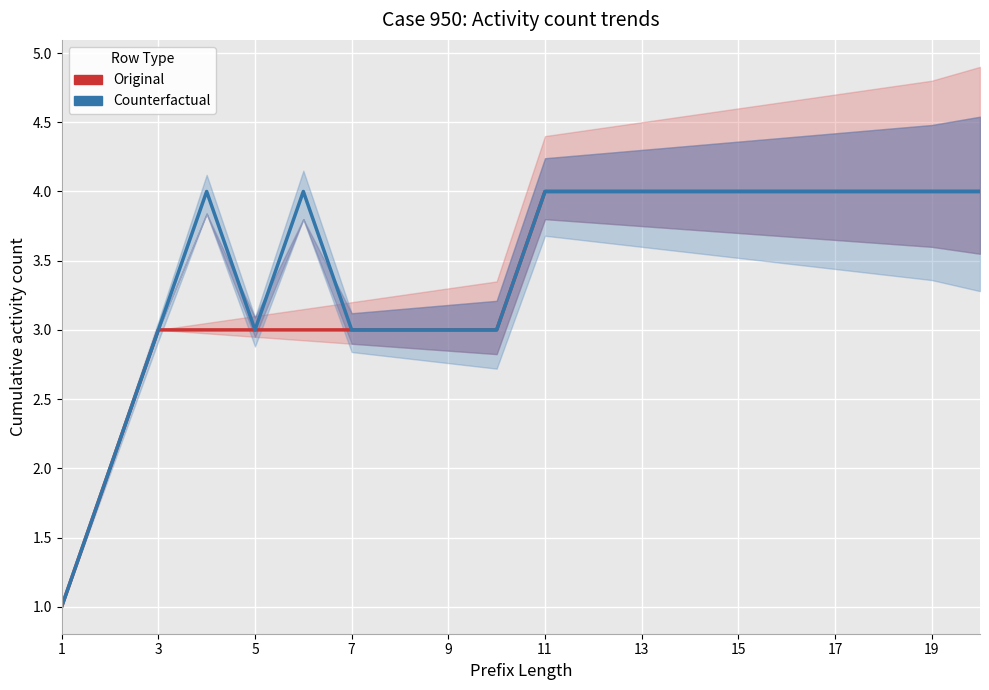

The value of Counterfactual (AC370000 + AC370423 + AC378458) at 19 is 4. True or false?

True